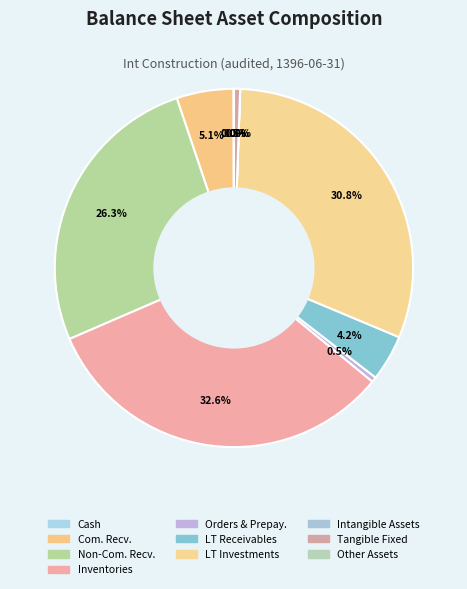

How many slices are in this pie chart?

10